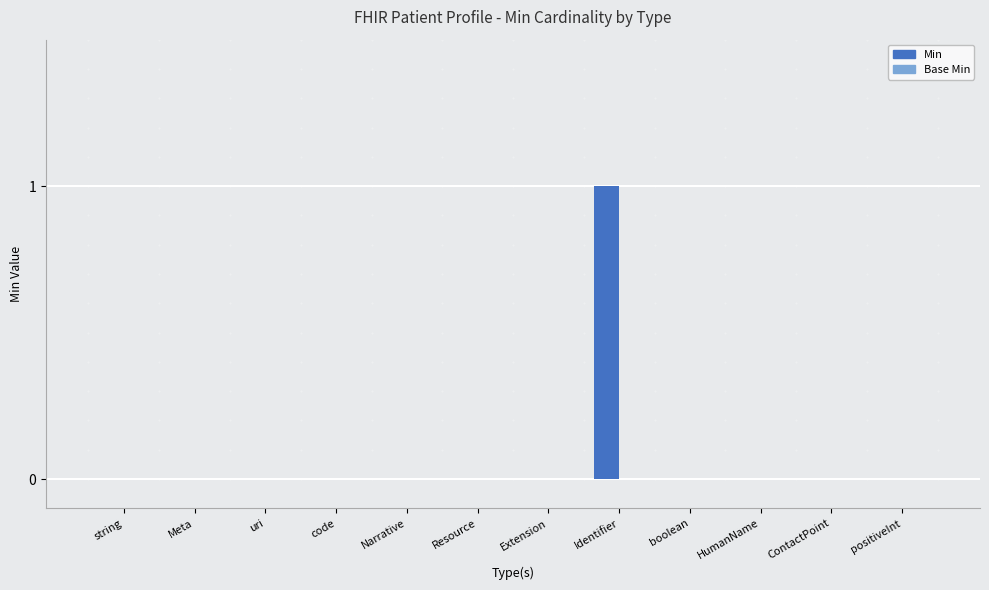

Which category has the highest value across all series?

Identifier